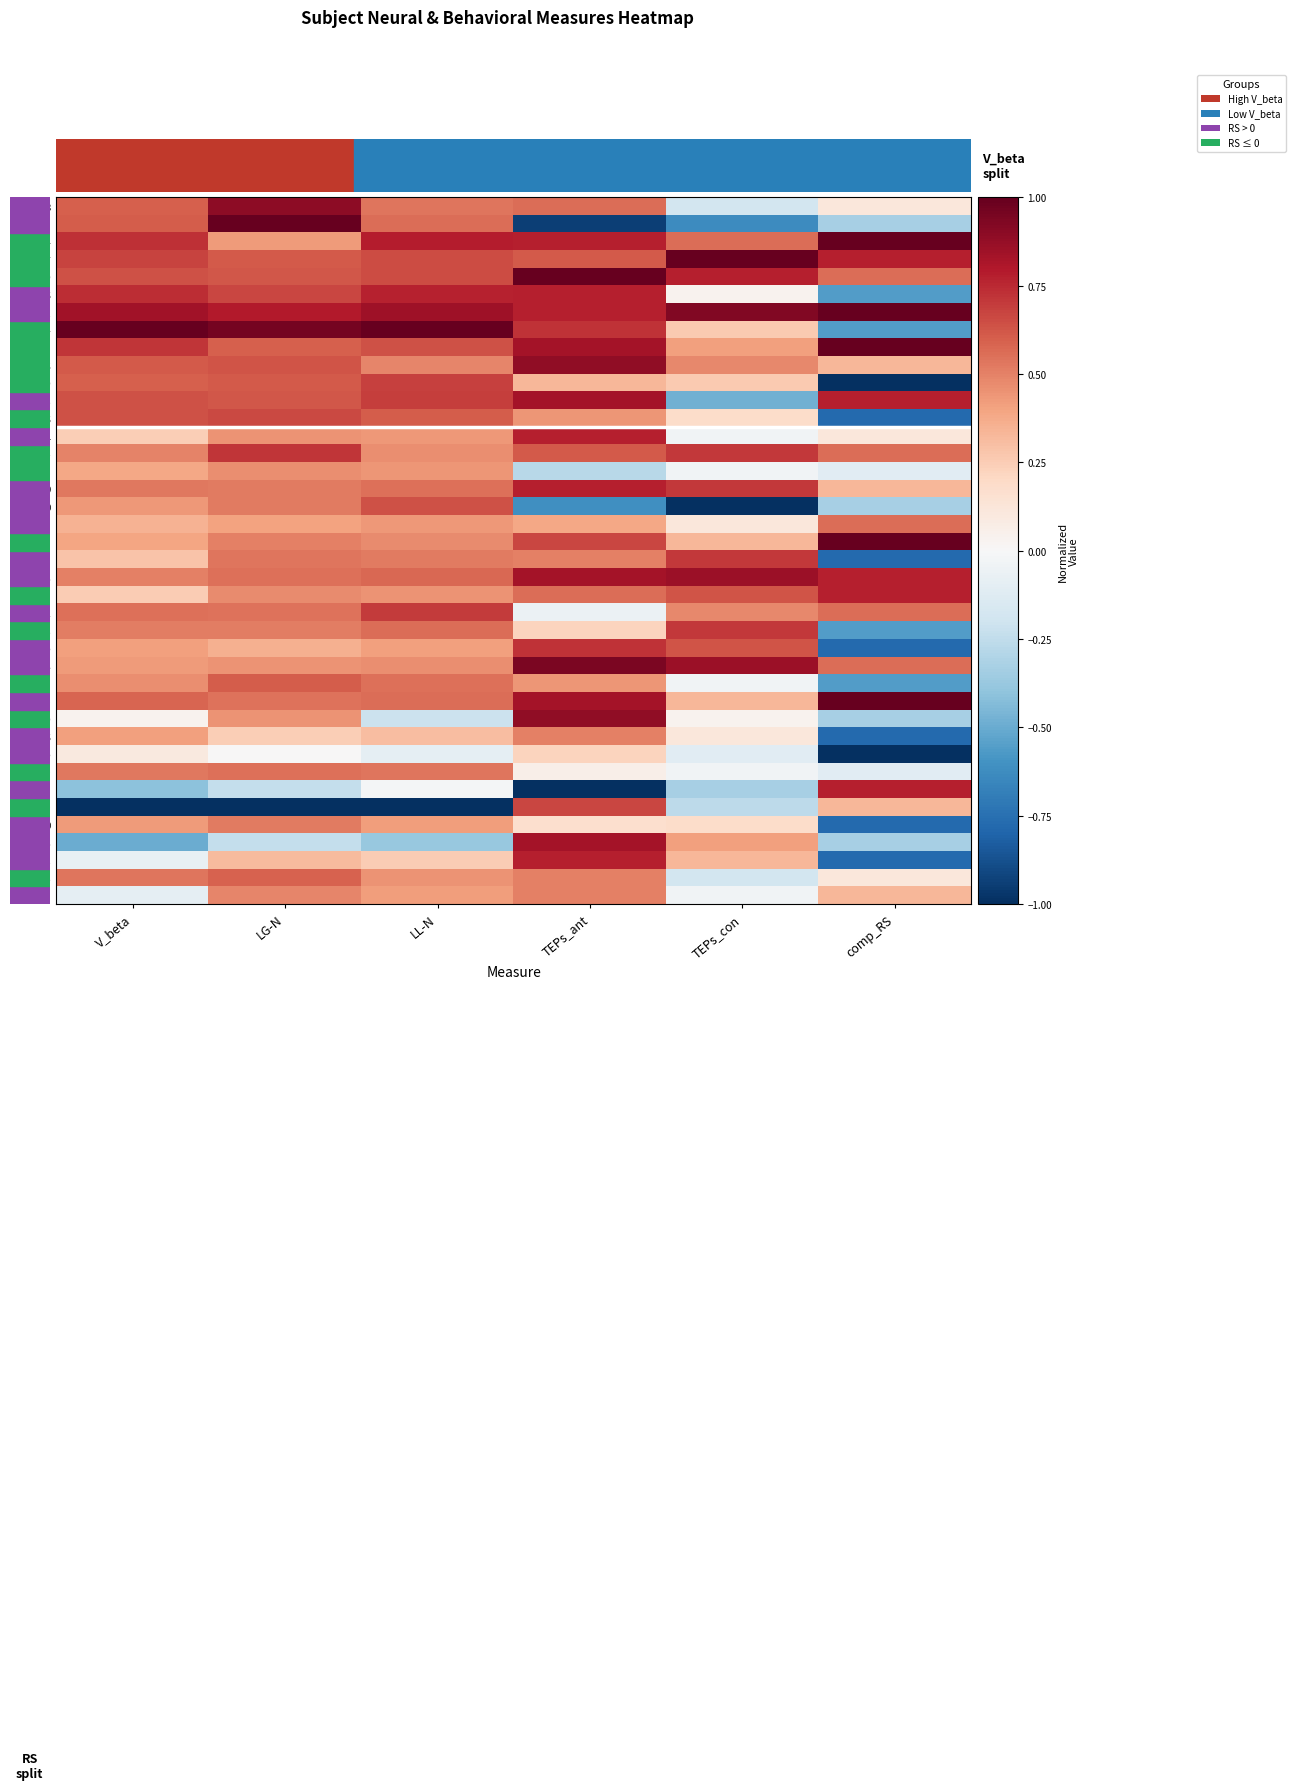

Count the number of categories in the chart.

6